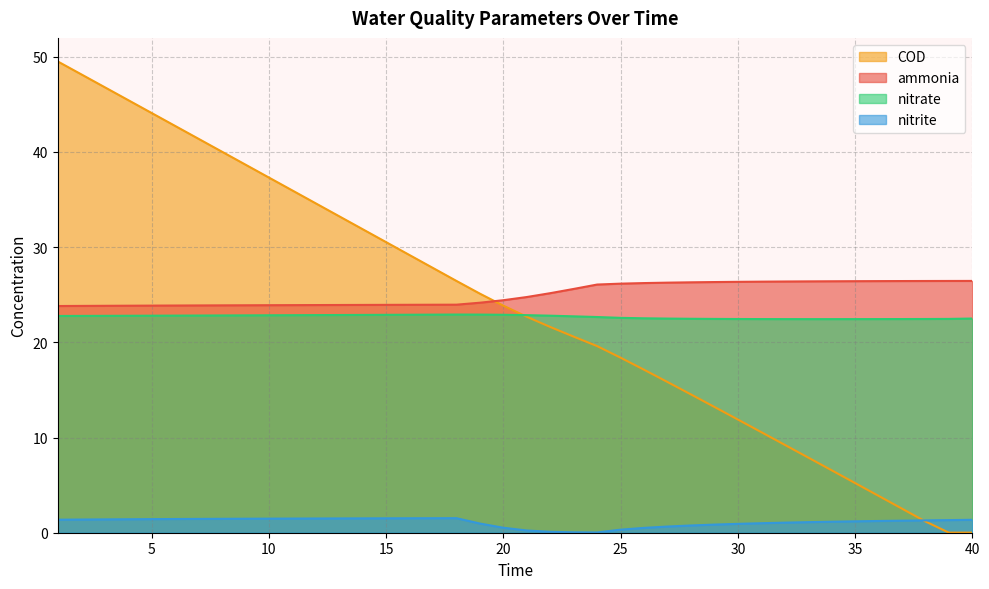

What is the difference between the nitrate values at 9 and 17?

0.1